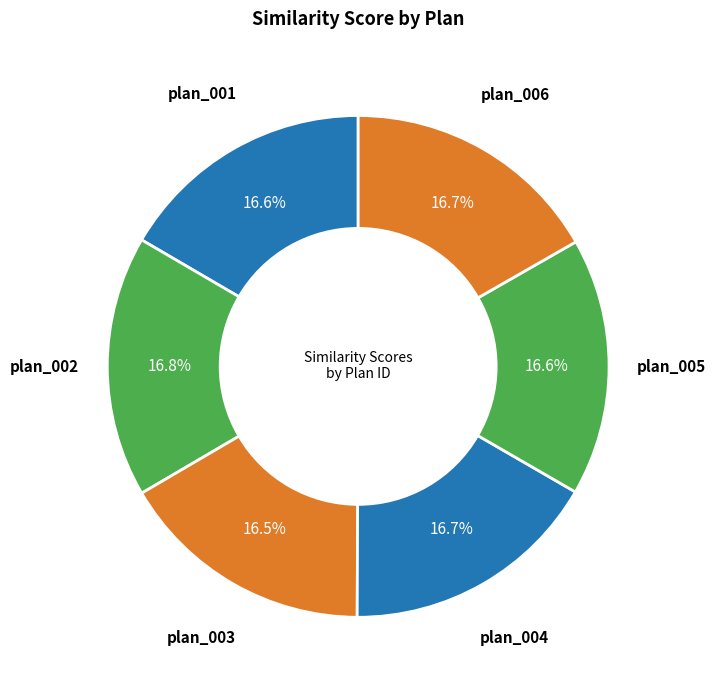

Count the number of slices in the pie.

6